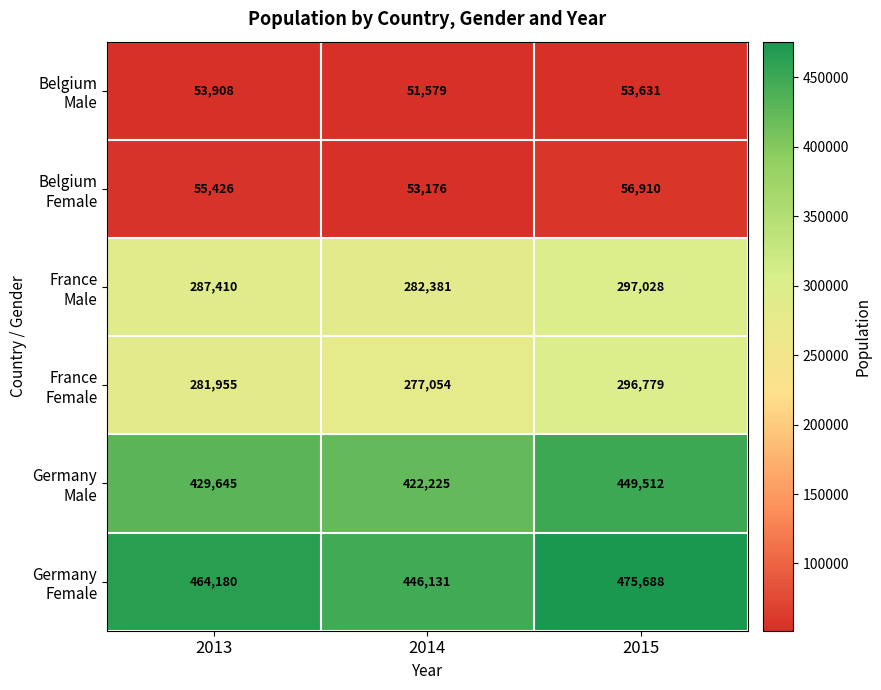

Count the number of data series in this chart.

6